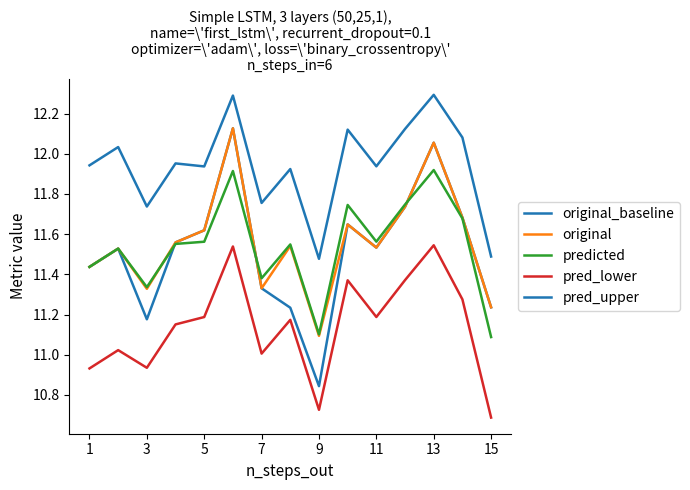

What is the greatest value displayed?

12.3